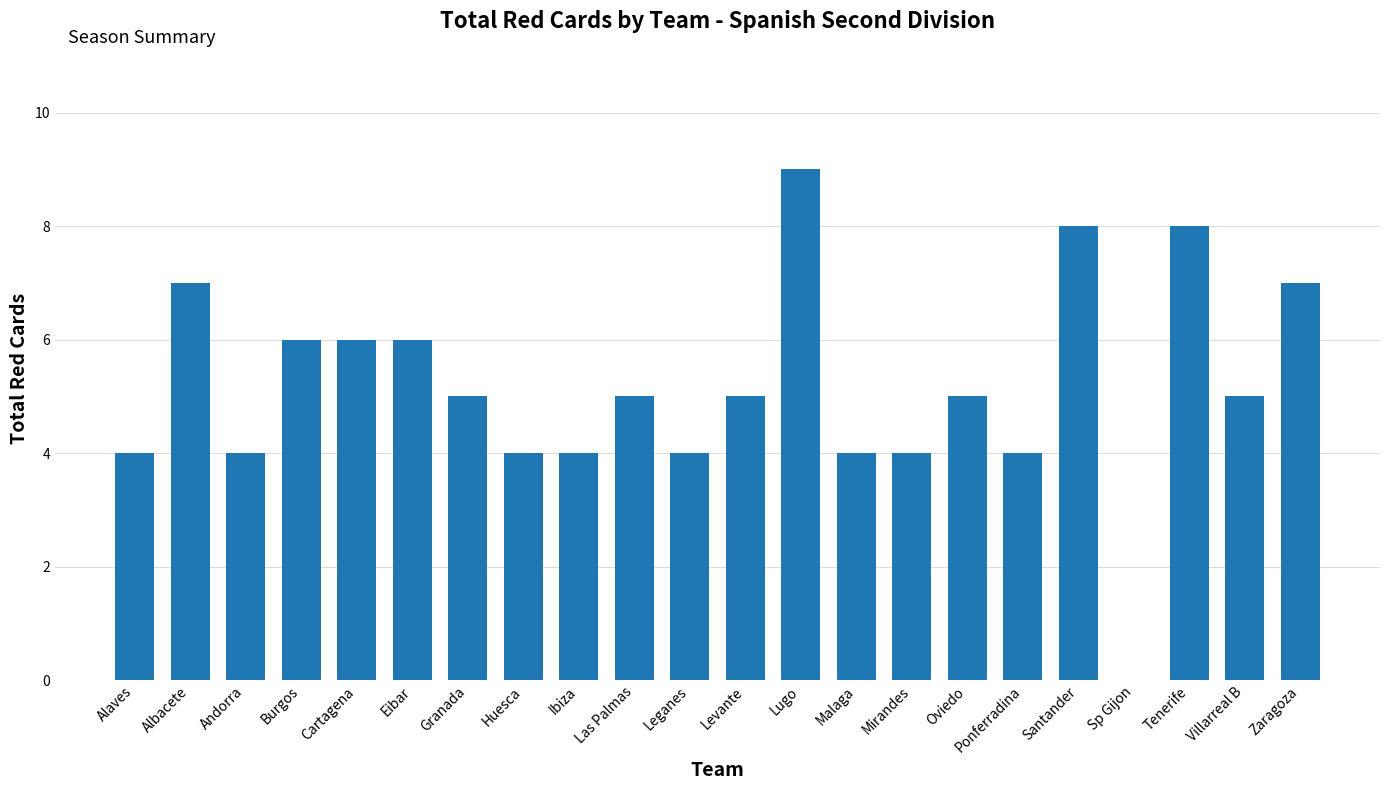

How many positive values are there?

21